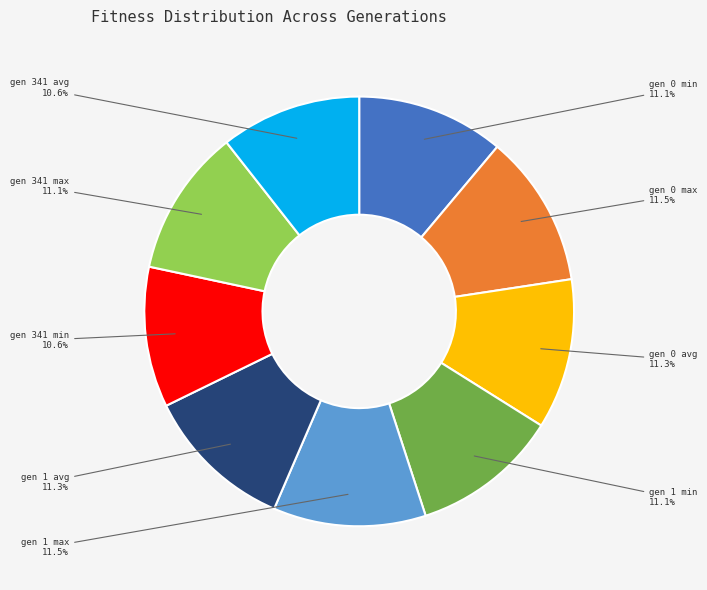

How many segments does this pie chart have?

9